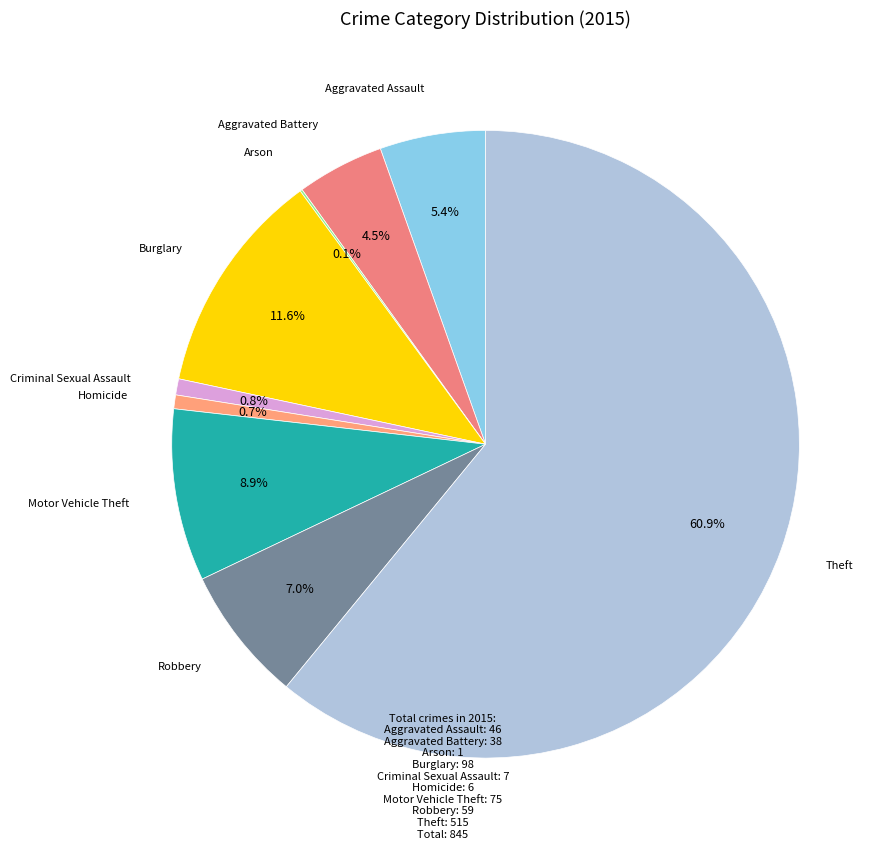

Which category accounts for the majority?

Theft